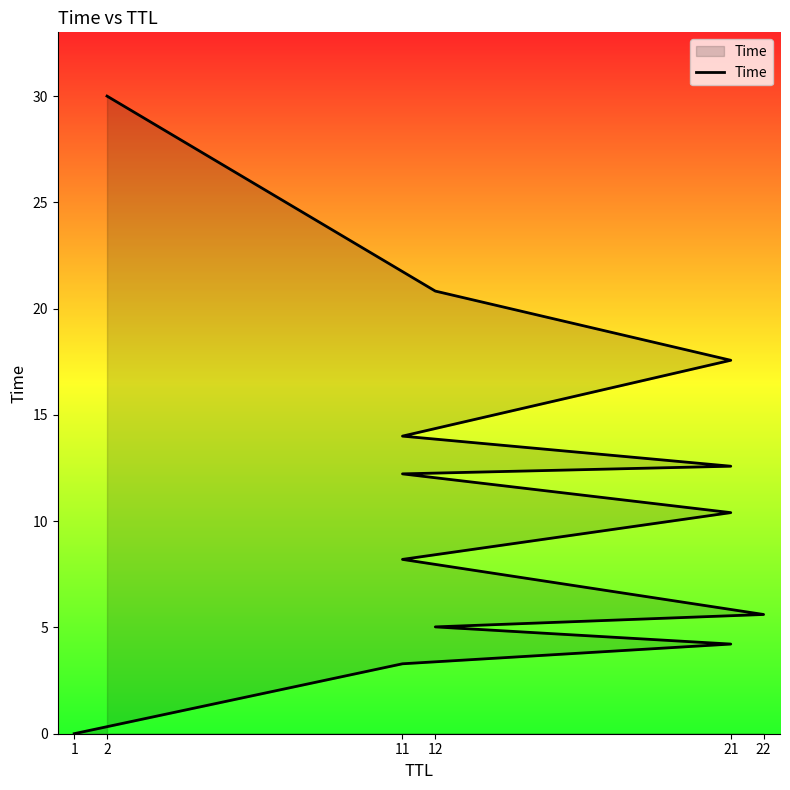

The value at 11 is 14.0. True or false?

True